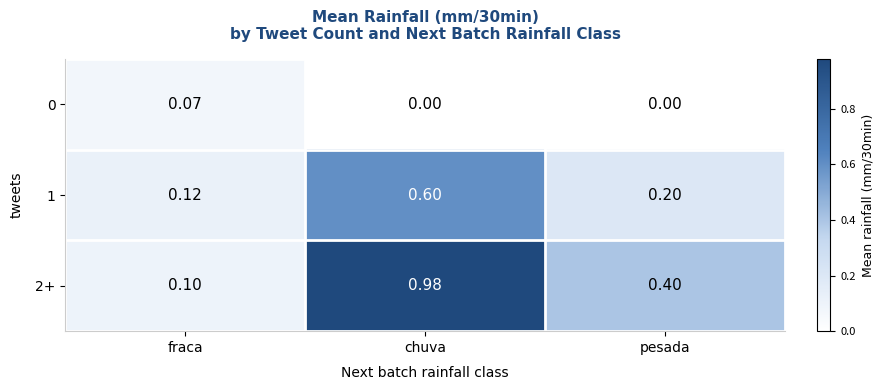

Which label corresponds to the largest value in the chart?

chuva